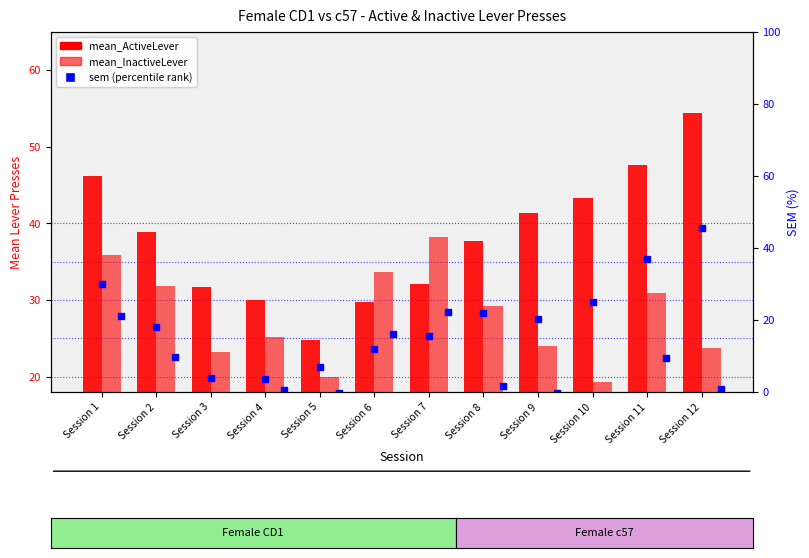

What value does the mean_ActiveLever series have at Session 5?

24.8